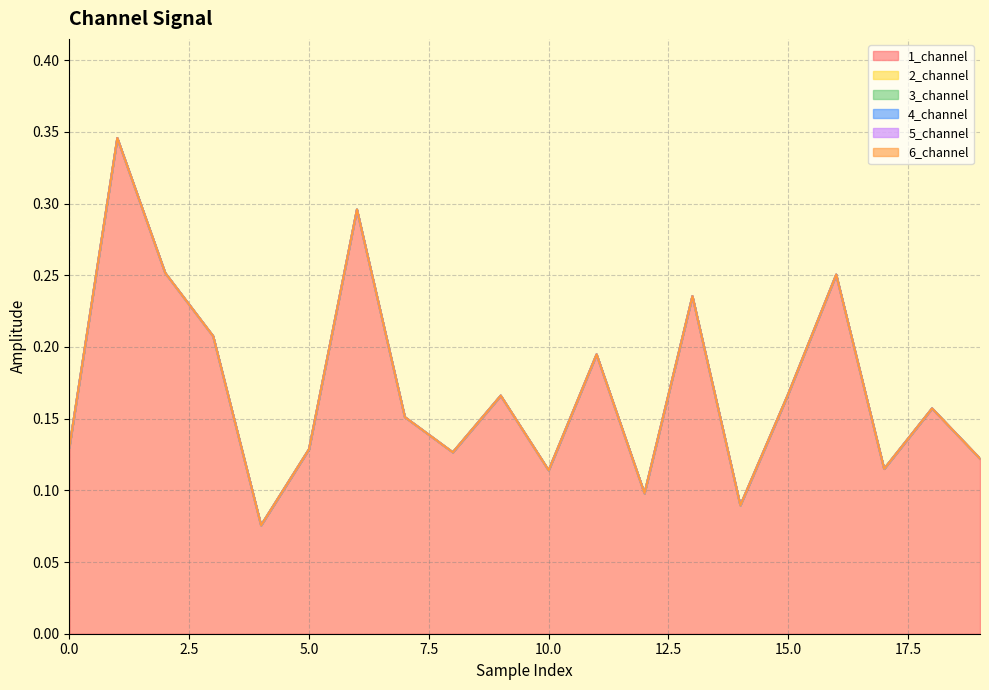

How many lines are shown in the chart?

6